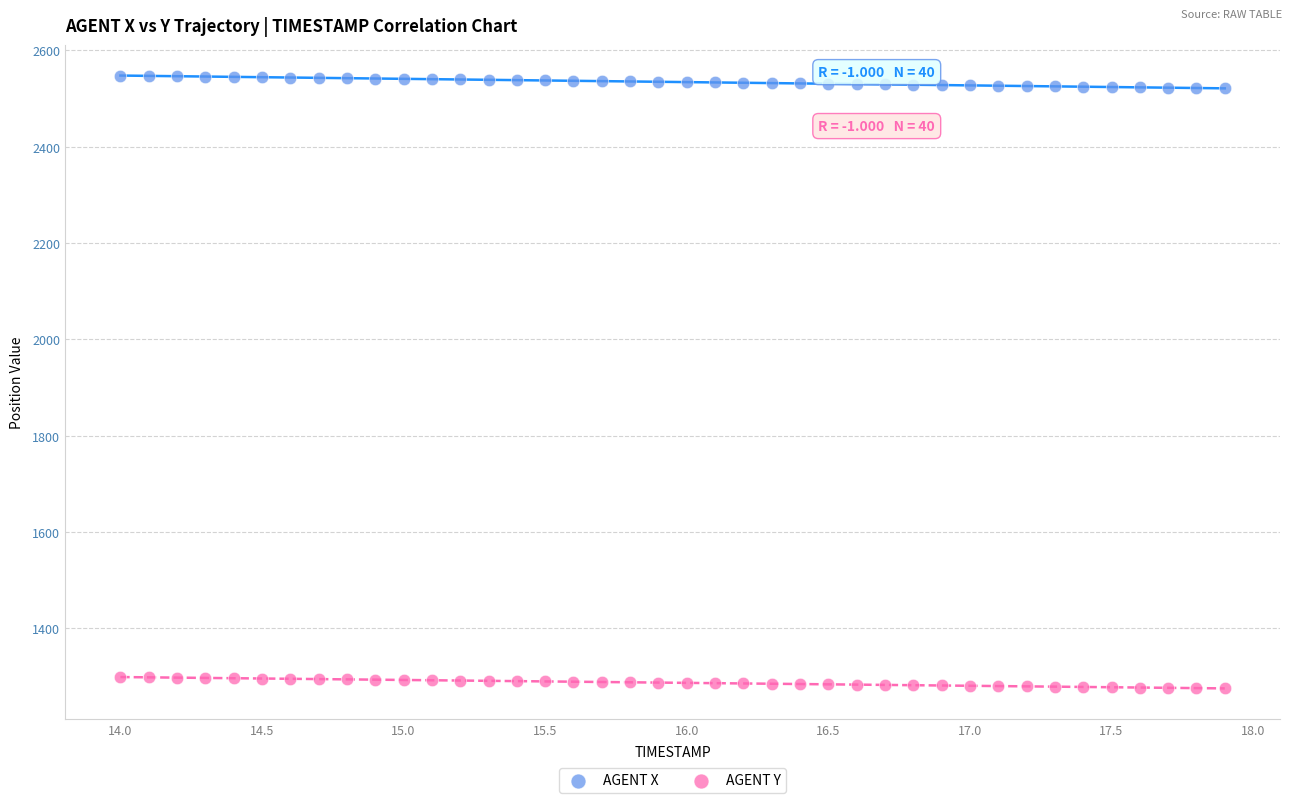

Across all data points, what is the range of Y values (max minus min)?

1271.6